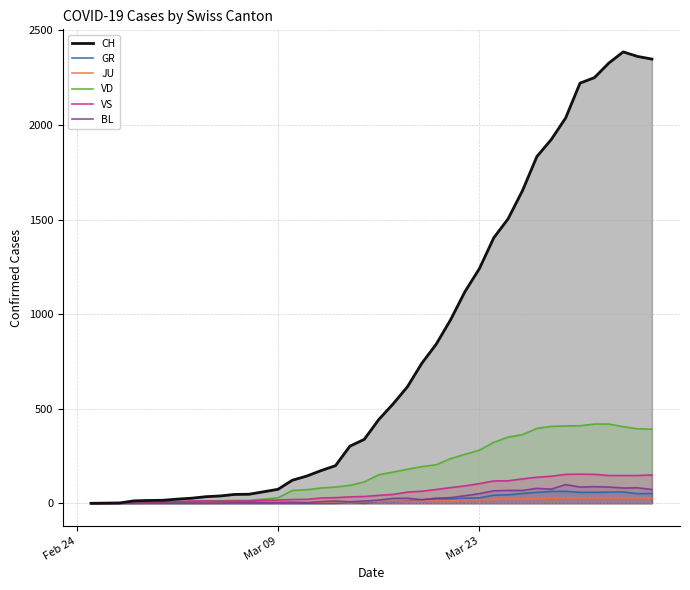

Which series has the widest spread of values?

CH